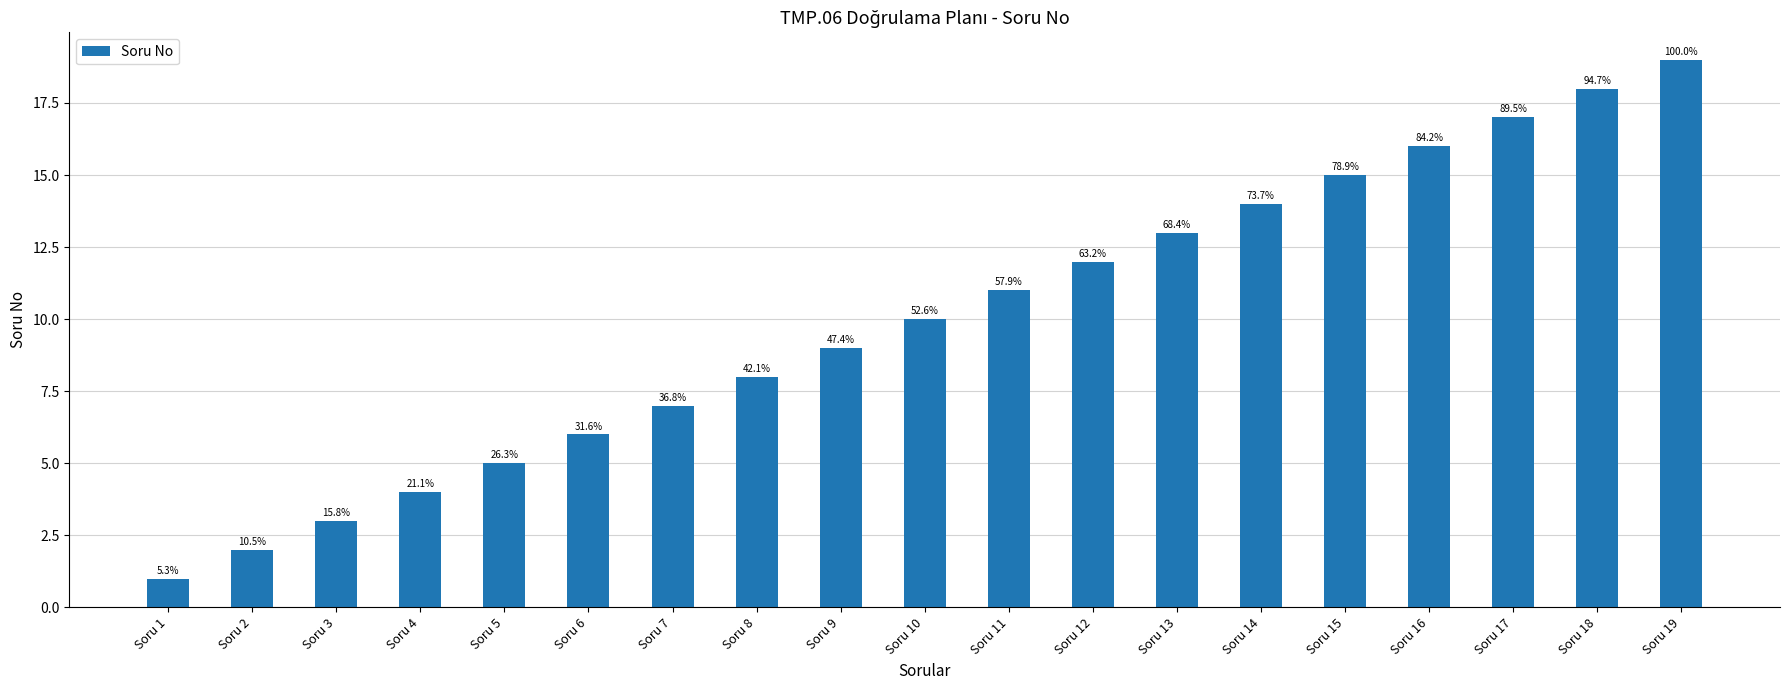

What is the change in value from Soru 4 to Soru 14?

+10